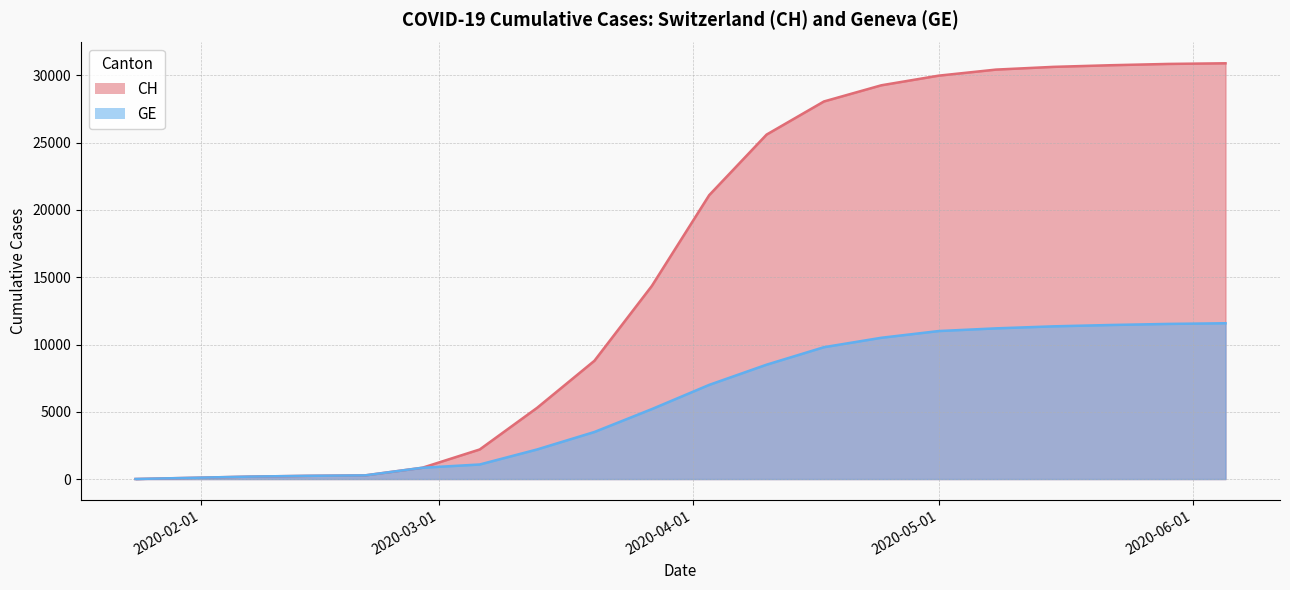

At which label does CH reach its minimum?

2020-01-24